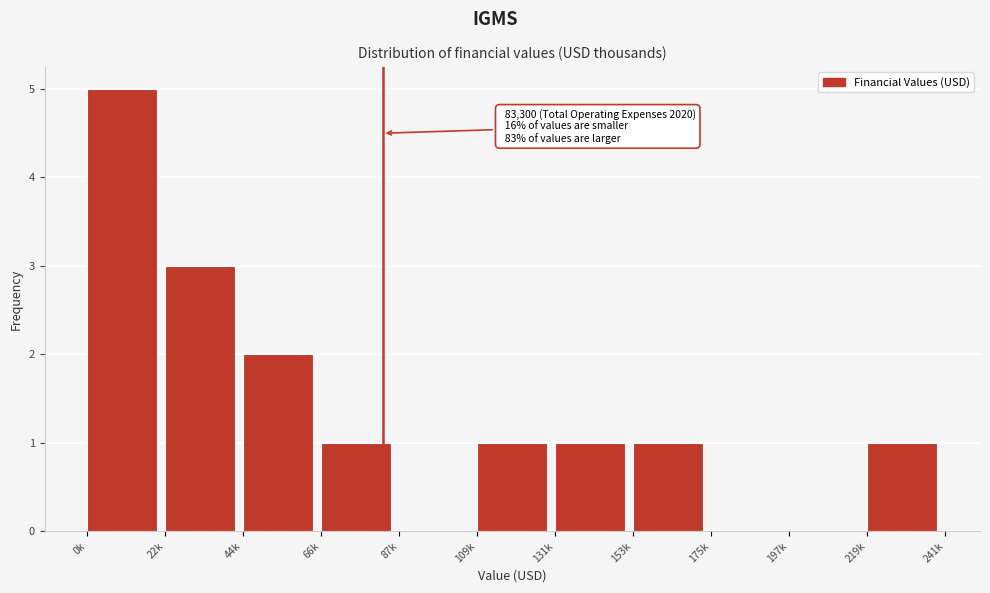

Reading right to left, what are all the values shown in this chart?

219k=1	197k=0	175k=0	153k=1	131k=1	109k=1	87k=0	66k=1	44k=2	22k=3	0k=5